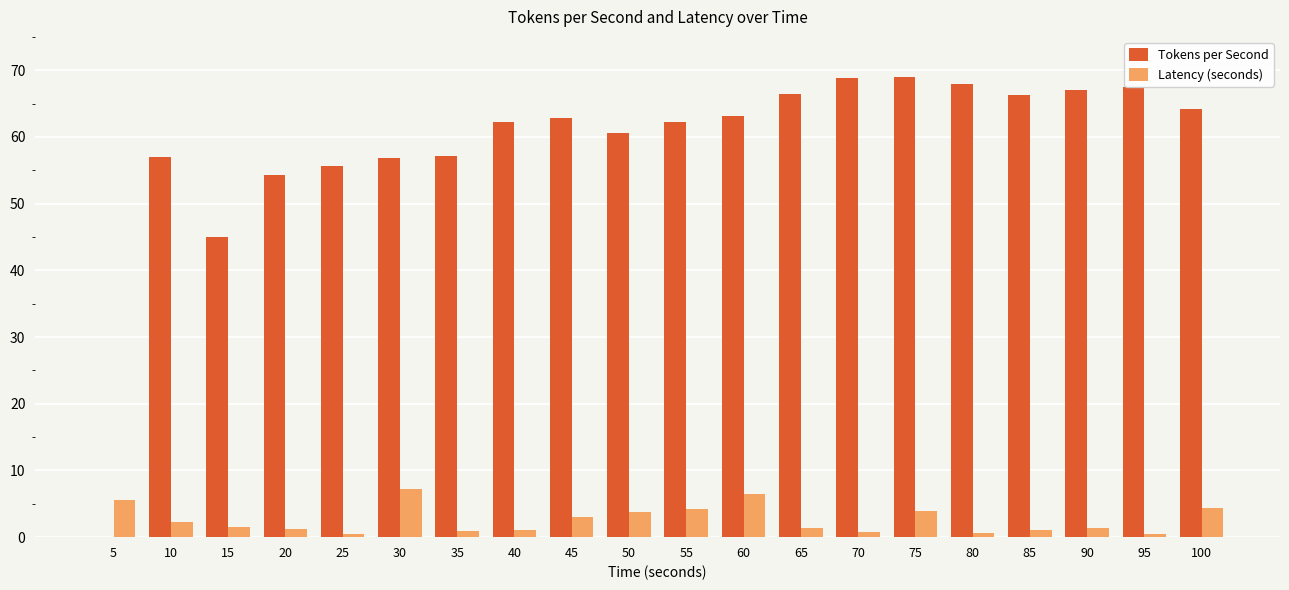

The Tokens per Second series shows 66.2 at 85. True or false?

True